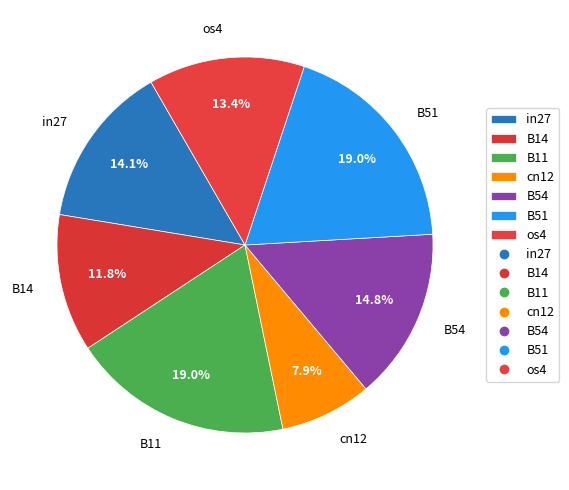

To the nearest percent, what percentage of the pie is os4?

13%